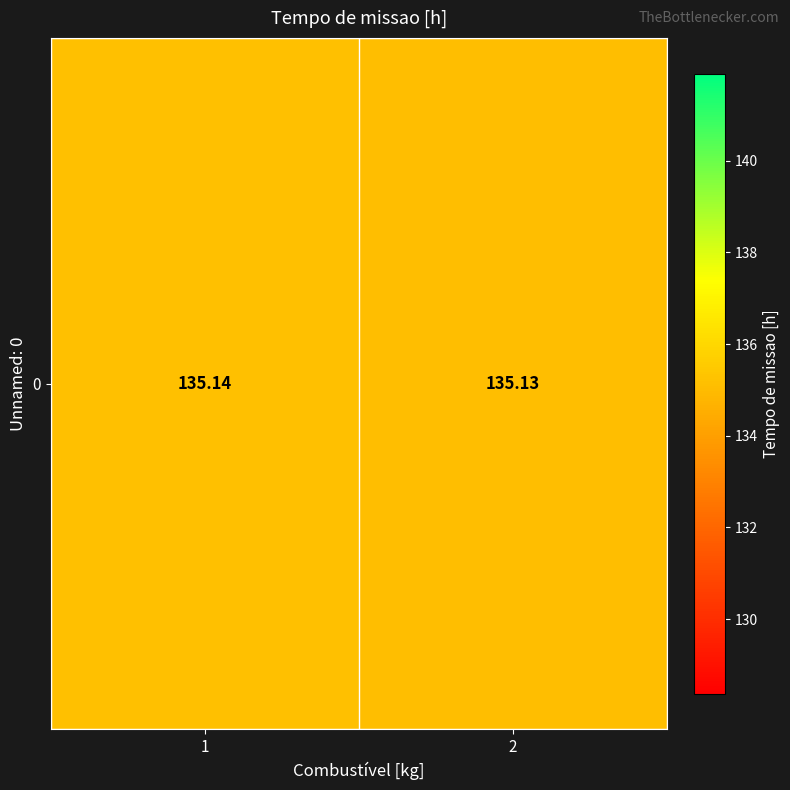

List the labels in order of value, largest first.

1, 2